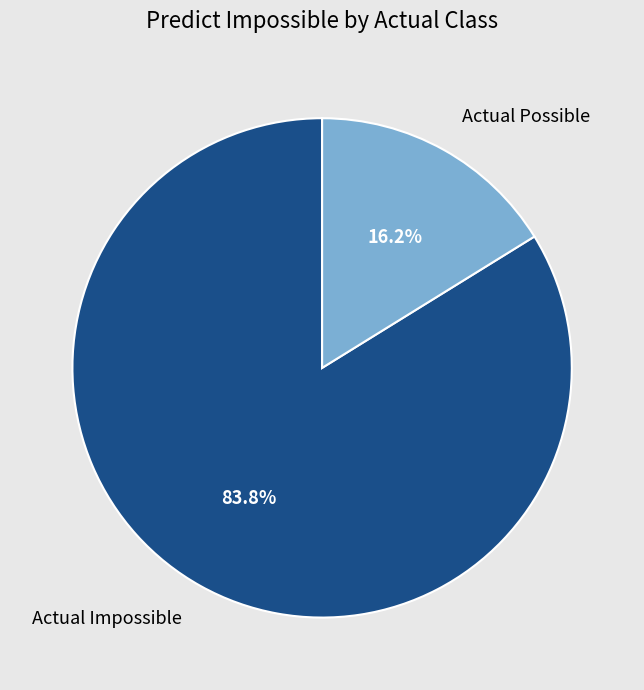

To the nearest percent, what portion does Actual Possible represent?

16%